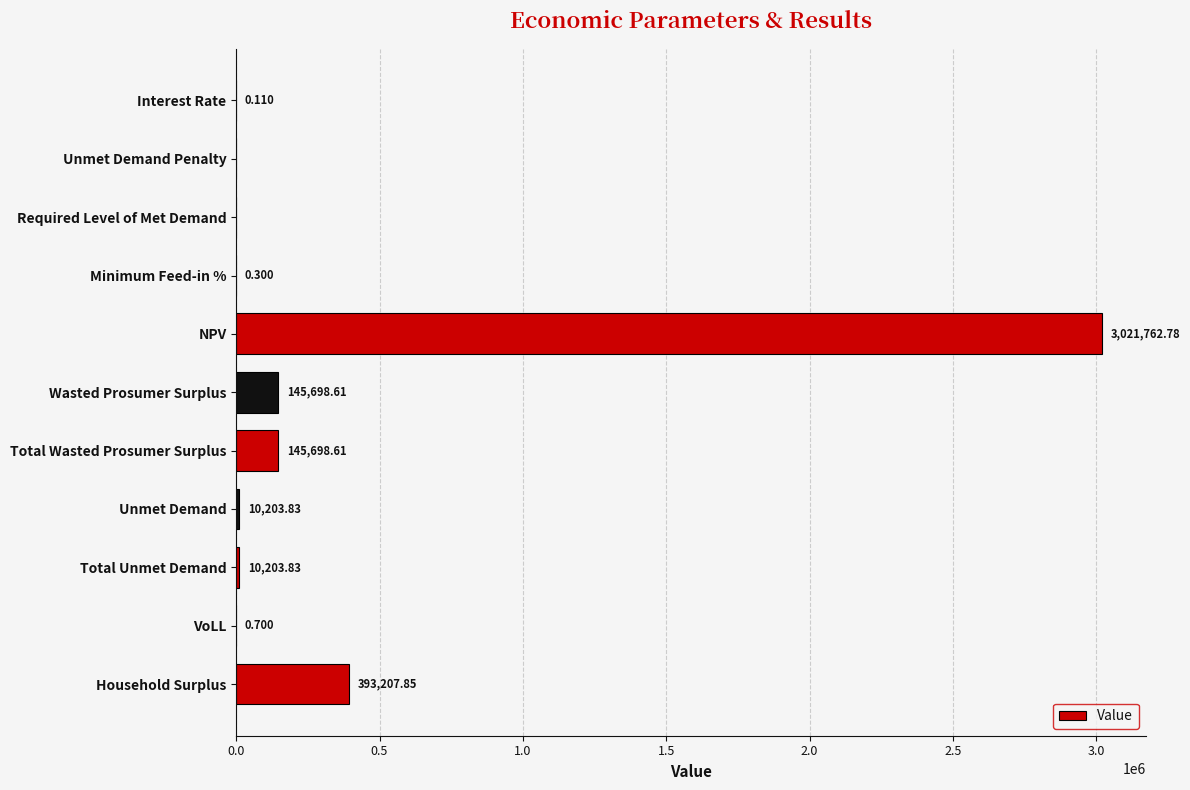

What is the average value?

338797.9